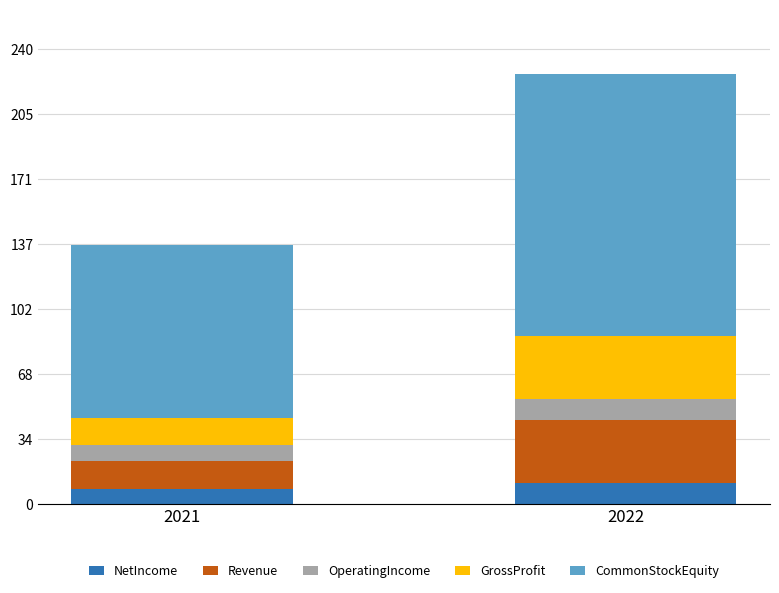

What is the value of the NetIncome bar at the 1st from the left?

8.3